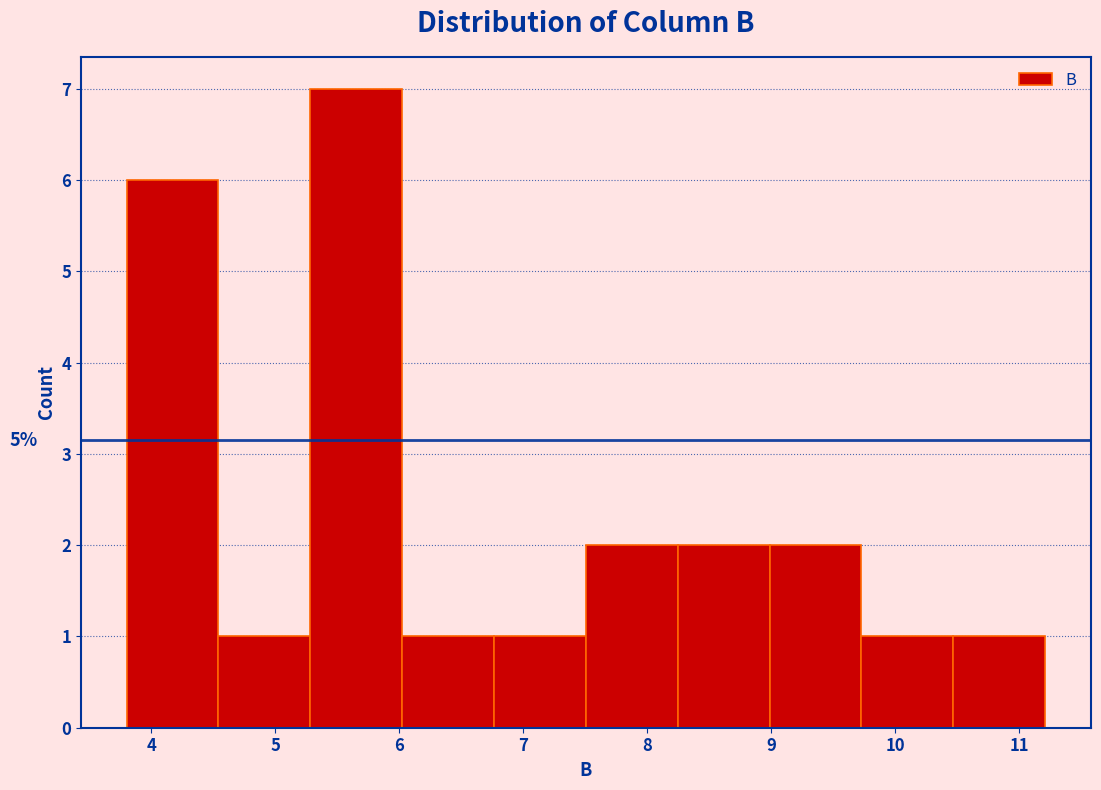

Which range on the x-axis has the tallest bar?

5.3 to 6.0